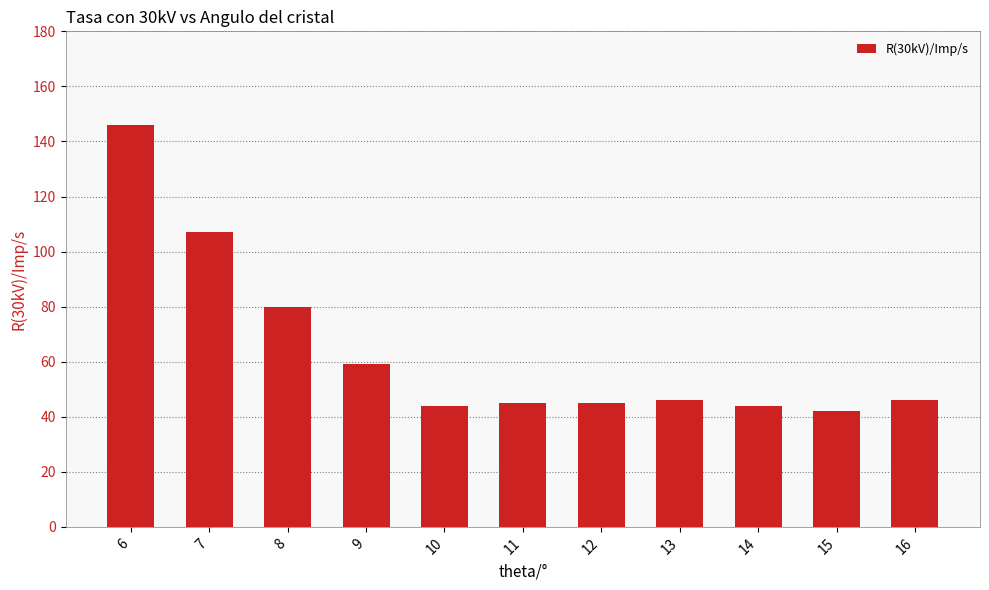

Does the chart contain any negative values?

No